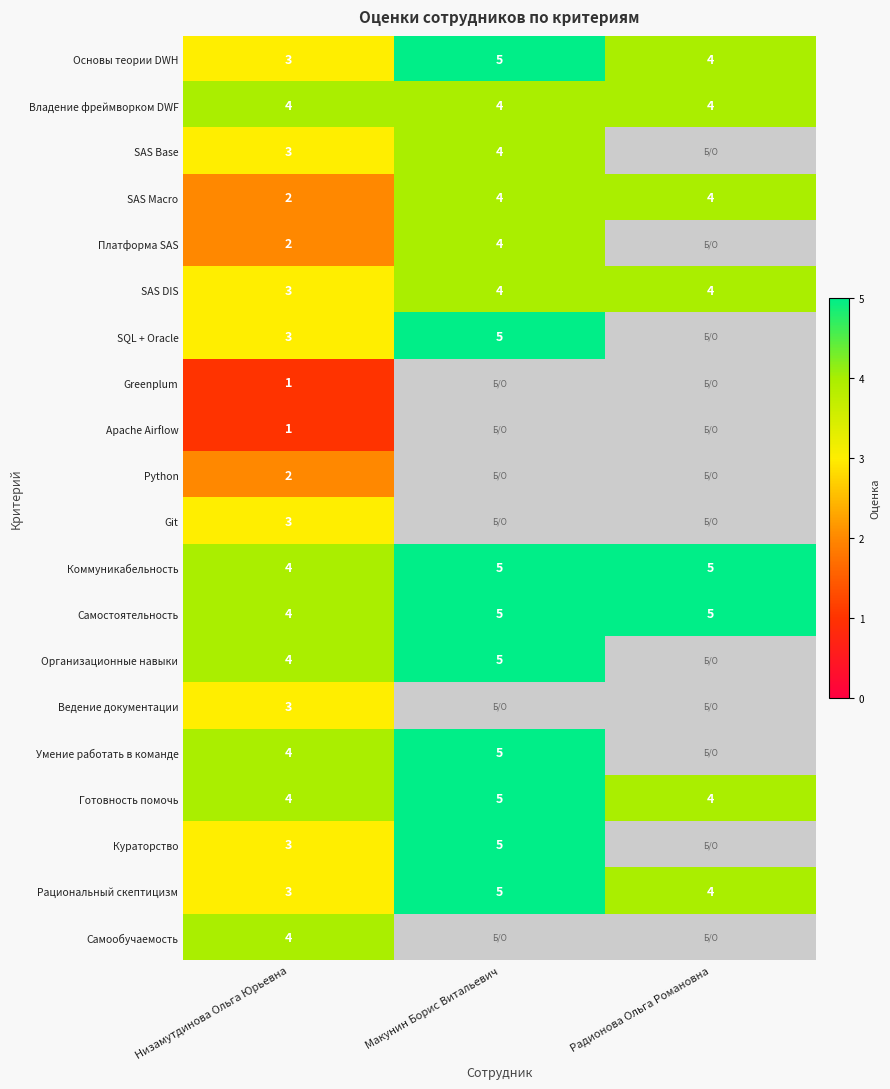

True or false: Платформа SAS has a value of 4 at Макунин Борис Витальевич.

True